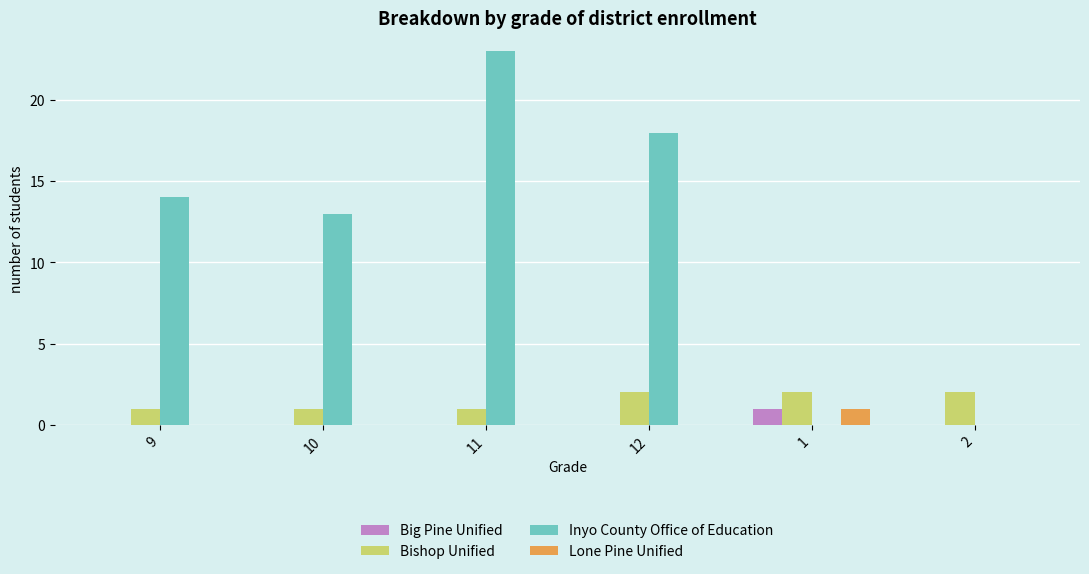

Reading left to right, extract all data points from this chart.

Big Pine Unified: 0	0	0	0	1	0
Bishop Unified: 1	1	1	2	2	2
Inyo County Office of Education: 14	13	23	18	0	0
Lone Pine Unified: 0	0	0	0	1	0